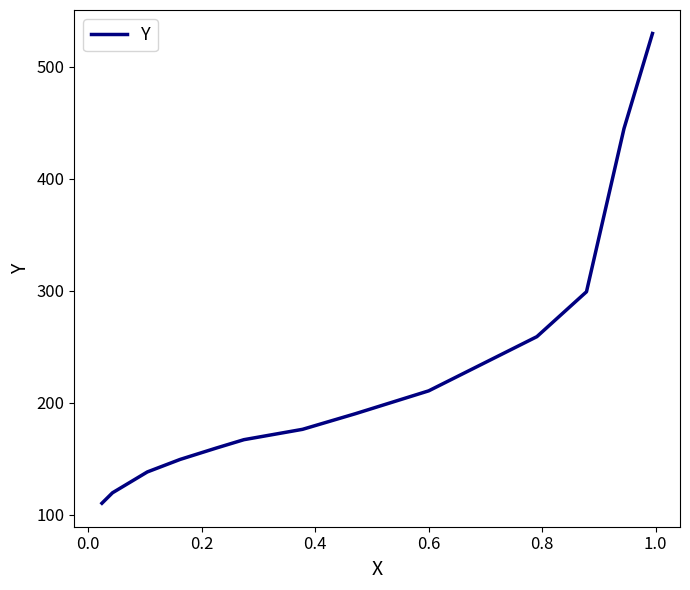

What is the difference between the maximum and minimum values?

419.7